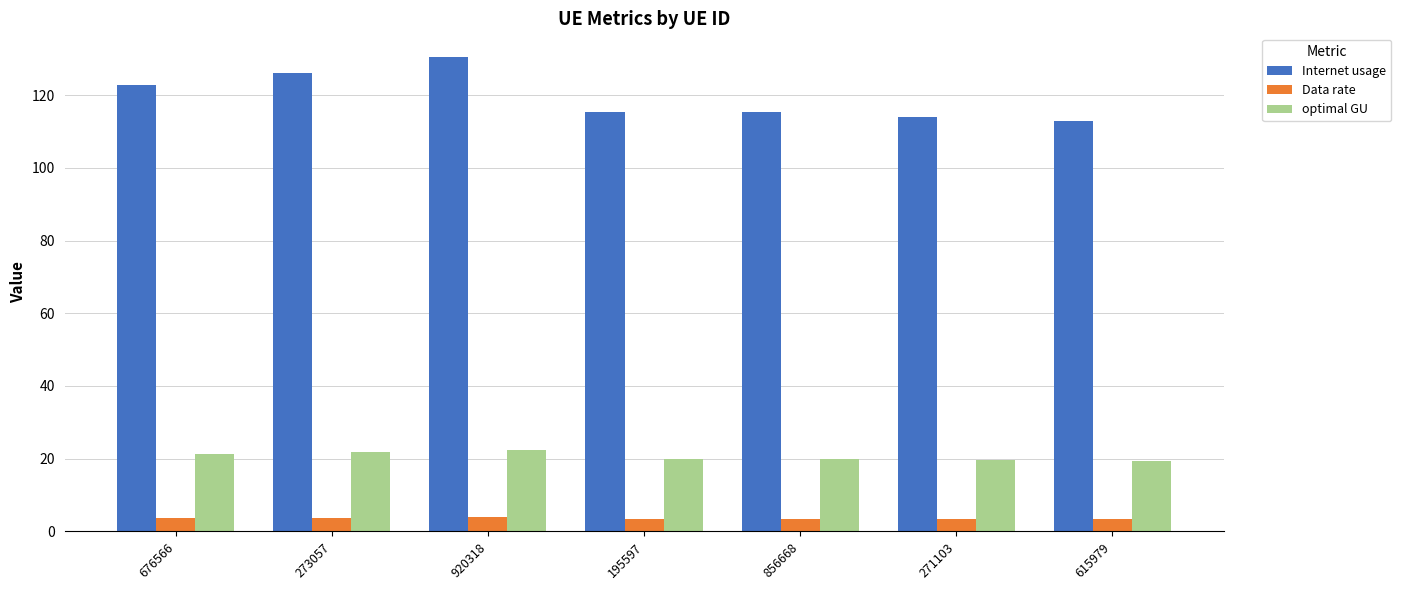

How many categories are shown in the chart?

7